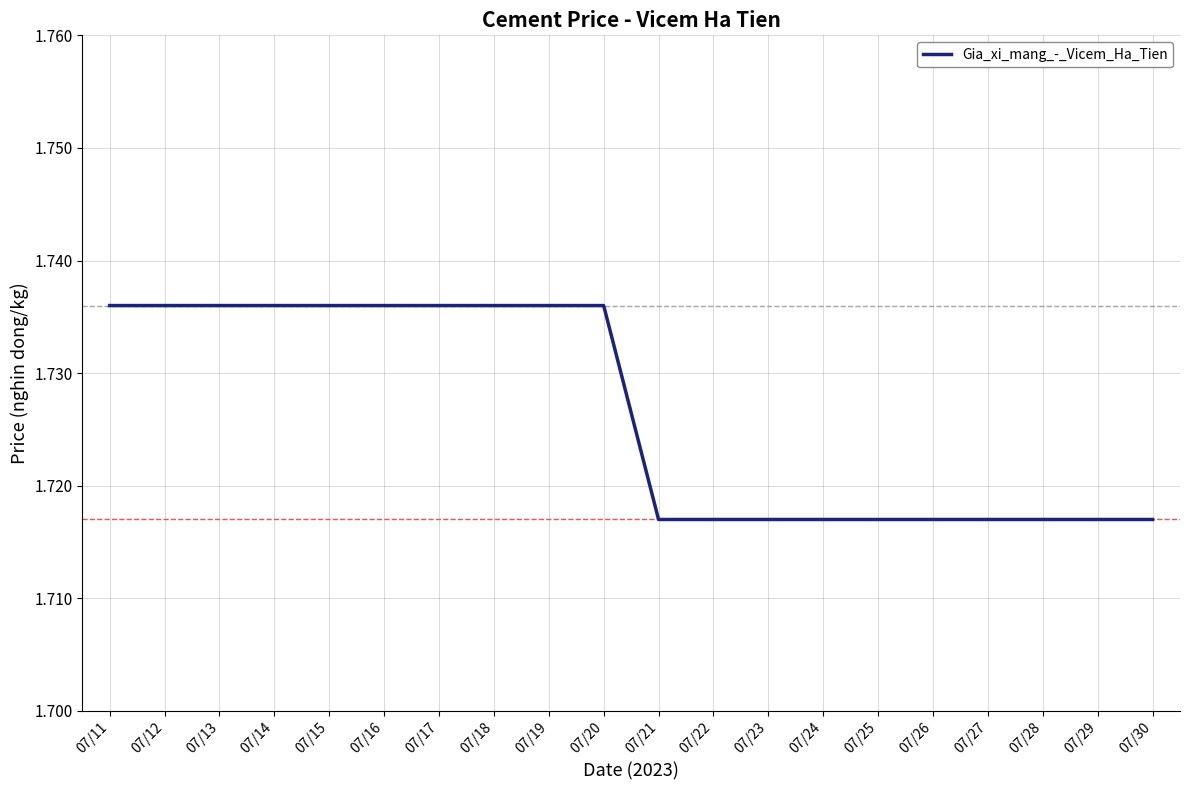

Approximately how many times larger is the value at 07/20 compared to 07/17?

1.0